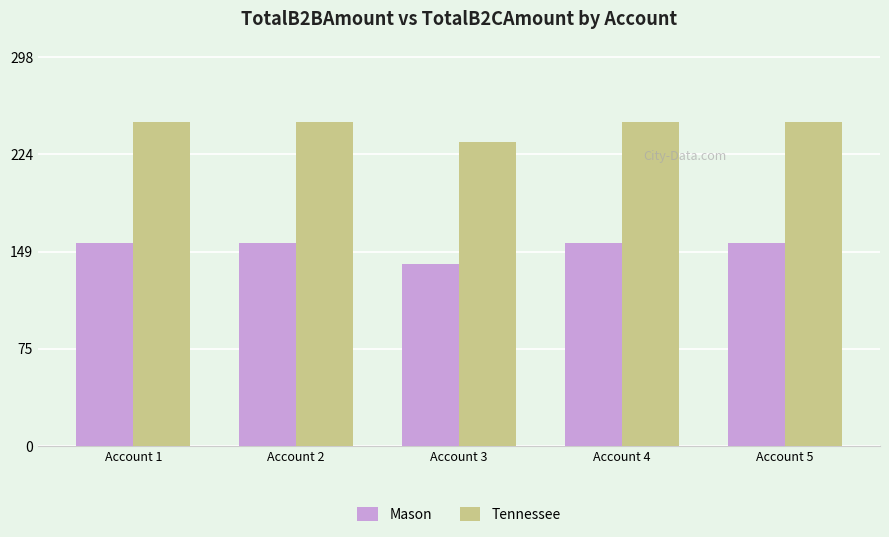

At how many categories does at least one series exceed 195?

5